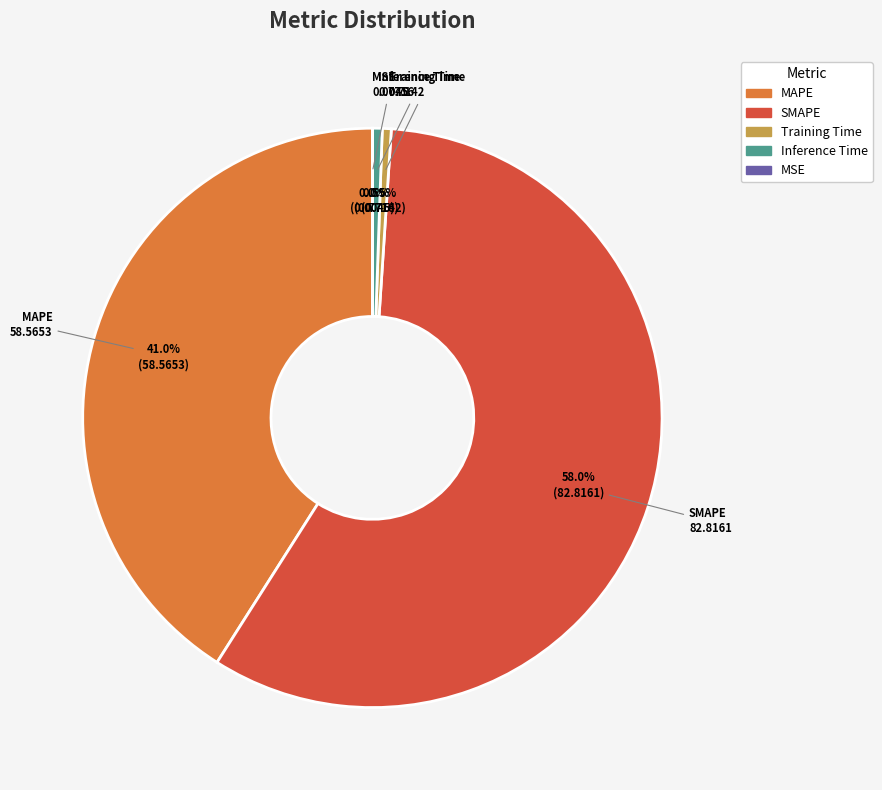

Which has a higher value, SMAPE or Inference Time?

SMAPE